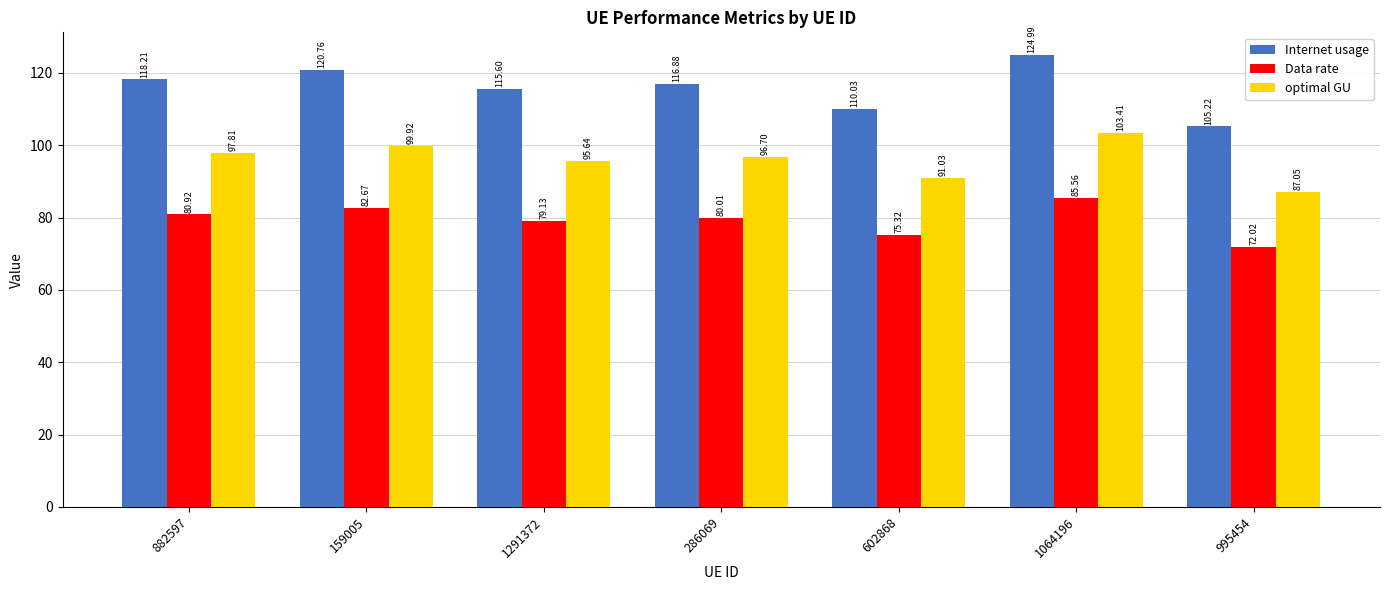

Rank the series by their maximum value, from highest to lowest.

Internet usage, optimal GU, Data rate